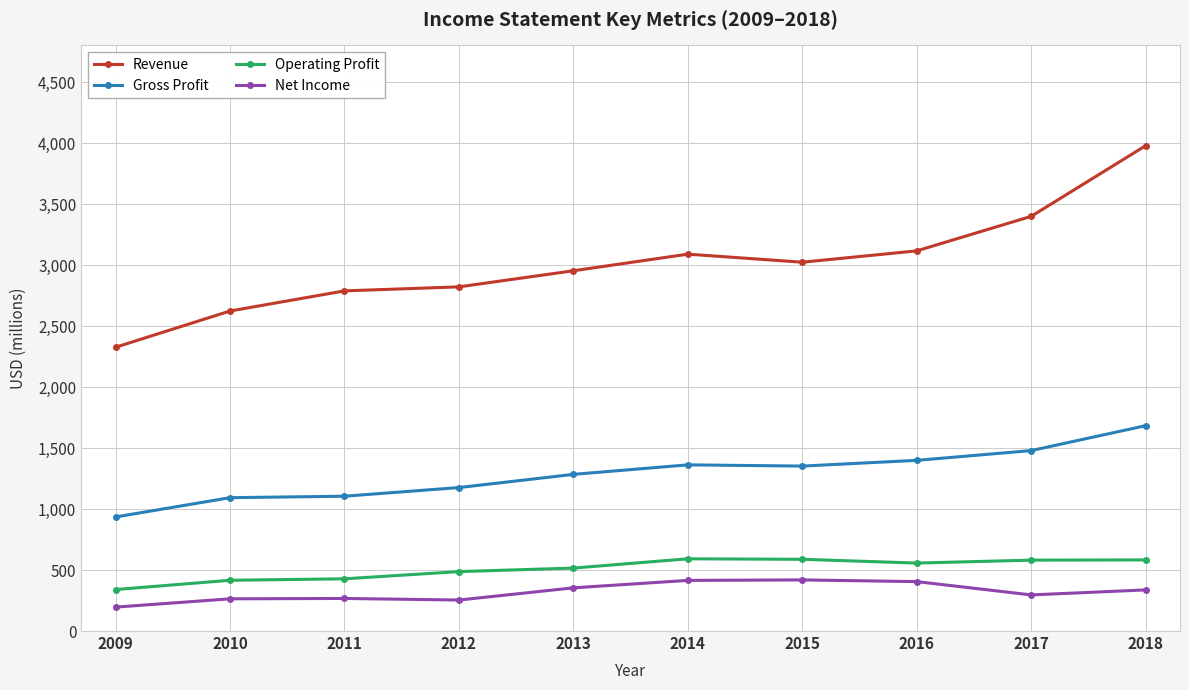

What is the sum of the Revenue values at 2013 and 2016?

6069